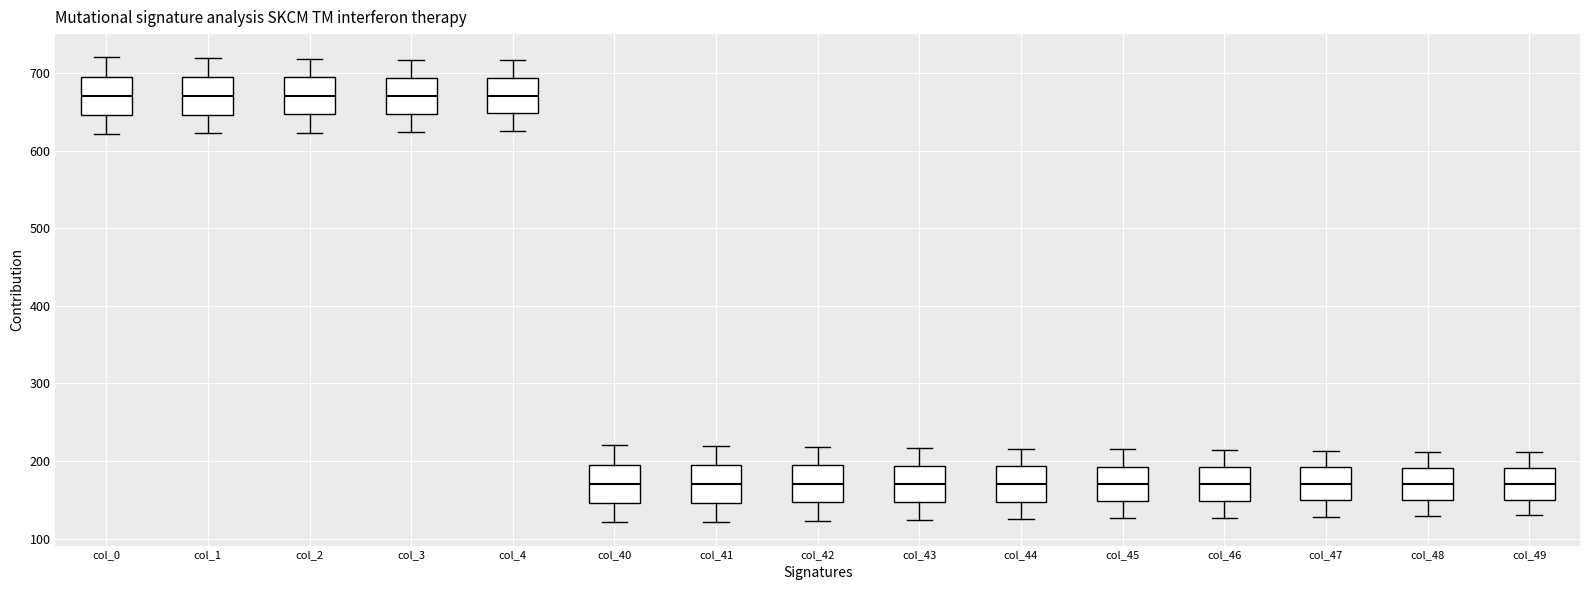

Reading left to right, transcribe this box plot: for each box, give where its median line is, the range the box spans, and where its two whiskers end, as read against the y-axis. The values are not printed on the chart, so give them approximately, as read against the axis.

col_0: median 670, box 650 to 700, whiskers 620 to 720
col_1: median 670, box 650 to 690, whiskers 620 to 720
col_2: median 670, box 650 to 690, whiskers 620 to 720
col_3: median 670, box 650 to 690, whiskers 620 to 720
col_4: median 670, box 650 to 690, whiskers 630 to 720
col_40: median 170, box 150 to 200, whiskers 120 to 220
col_41: median 170, box 150 to 190, whiskers 120 to 220
col_42: median 170, box 150 to 190, whiskers 120 to 220
col_43: median 170, box 150 to 190, whiskers 120 to 220
col_44: median 170, box 150 to 190, whiskers 130 to 220
col_45: median 170, box 150 to 190, whiskers 130 to 220
col_46: median 170, box 150 to 190, whiskers 130 to 210
col_47: median 170, box 150 to 190, whiskers 130 to 210
col_48: median 170, box 150 to 190, whiskers 130 to 210
col_49: median 170, box 150 to 190, whiskers 130 to 210